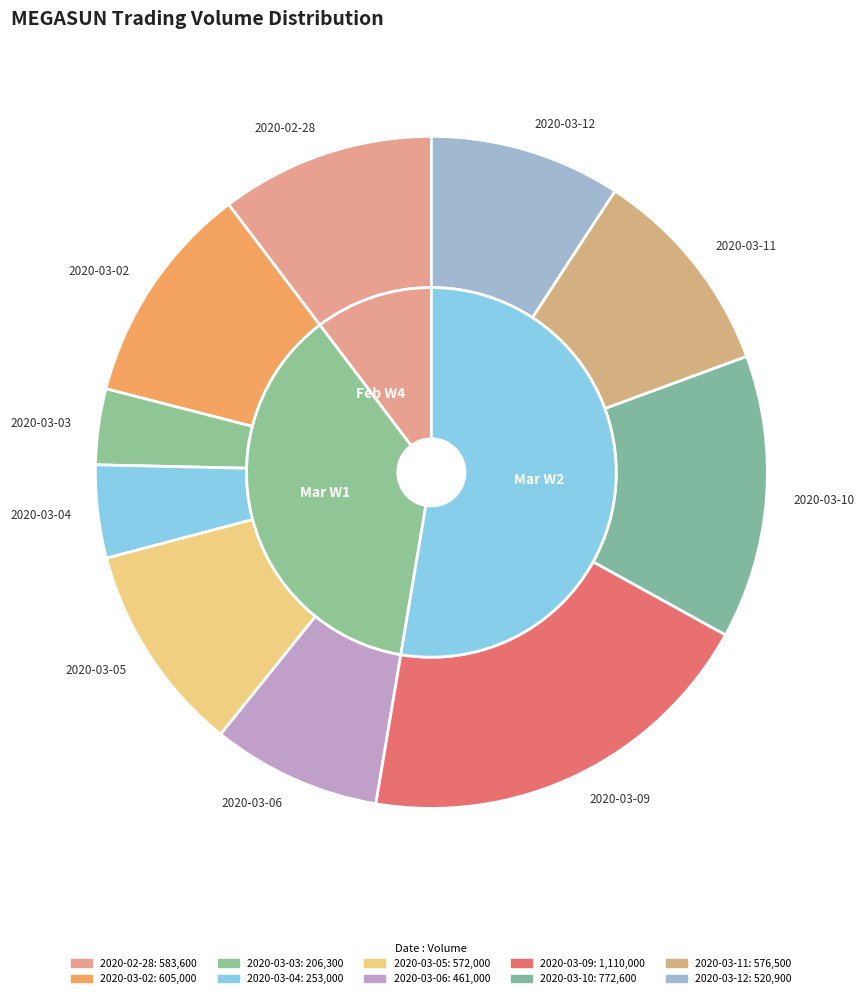

Does 2020-03-10 represent more than half of the total?

No